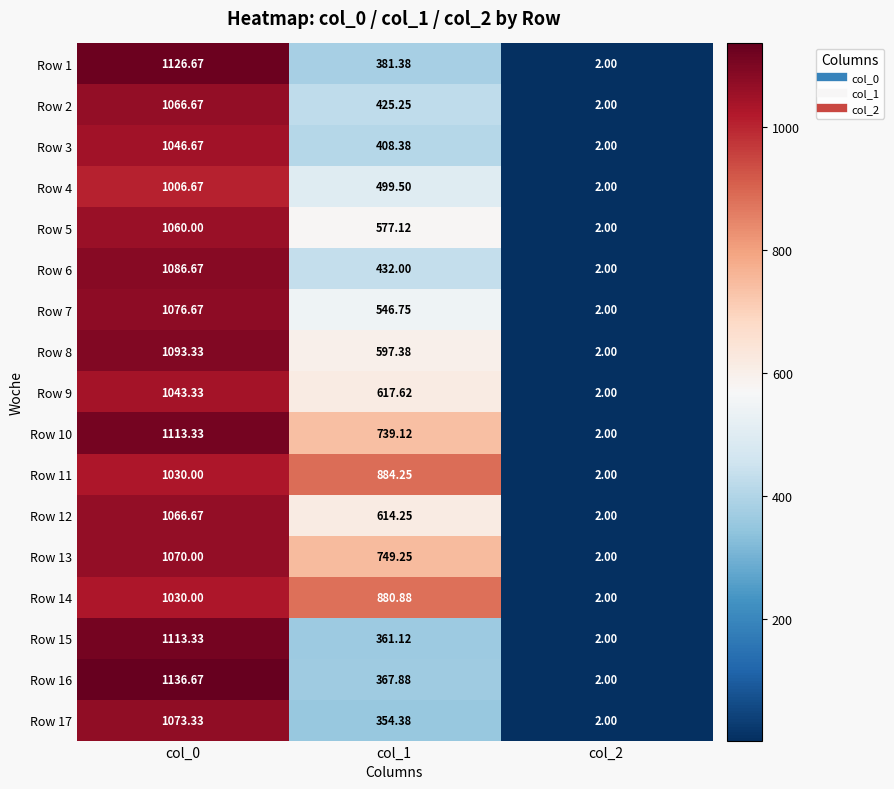

Is the value of Row 9 at col_2 greater than the value of Row 12 at col_0?

No